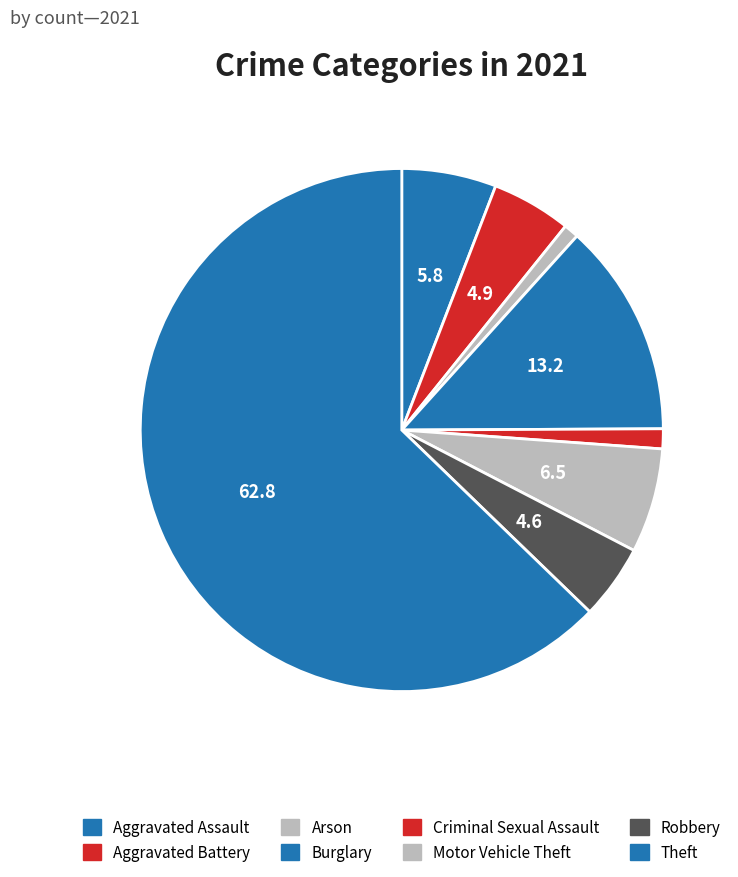

True or false: Motor Vehicle Theft accounts for 6% of the total.

True